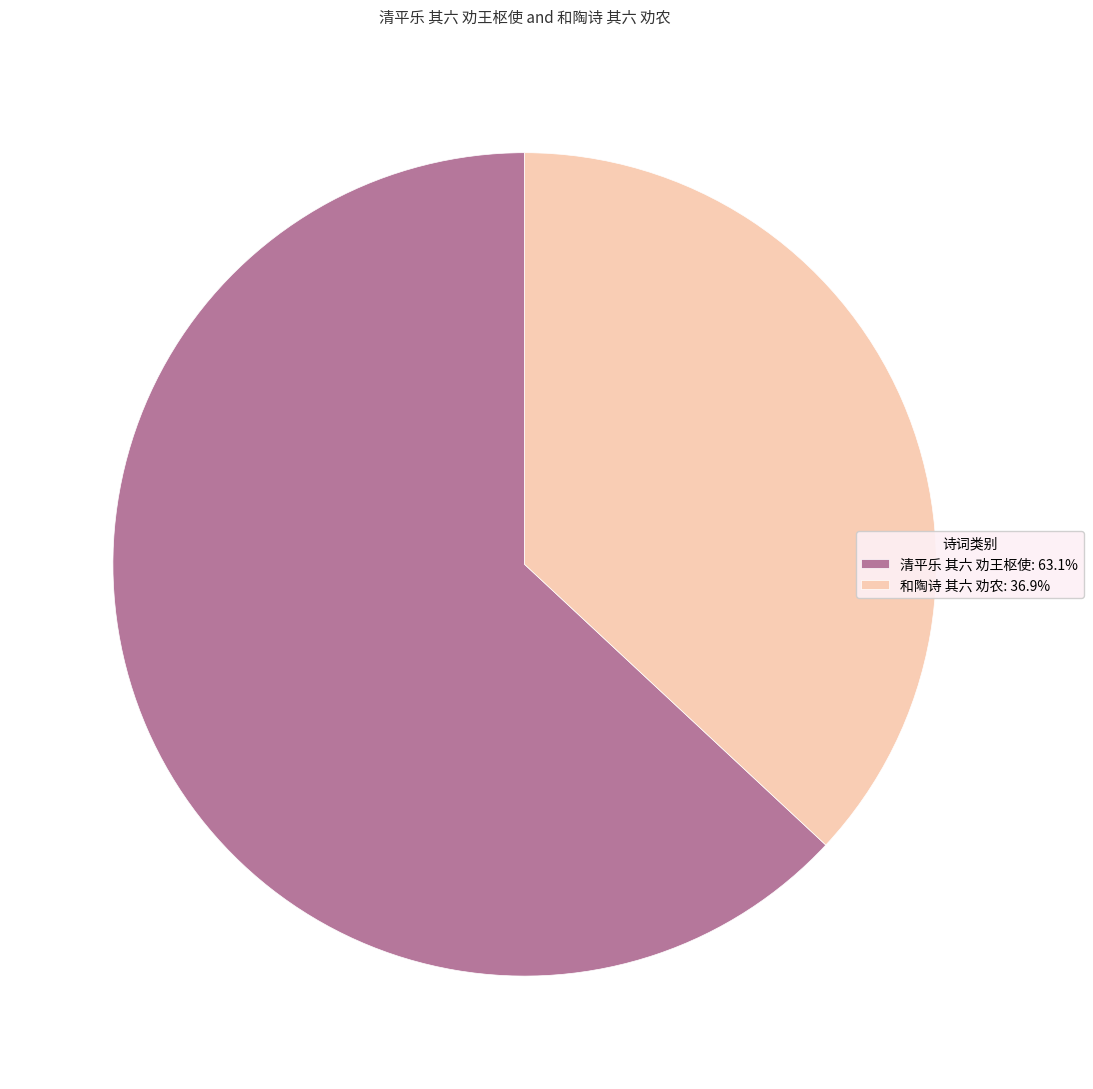

Combined, do 和陶诗 其六 劝农: 36.9% and 清平乐 其六 劝王枢使: 63.1% account for over 50%?

Yes